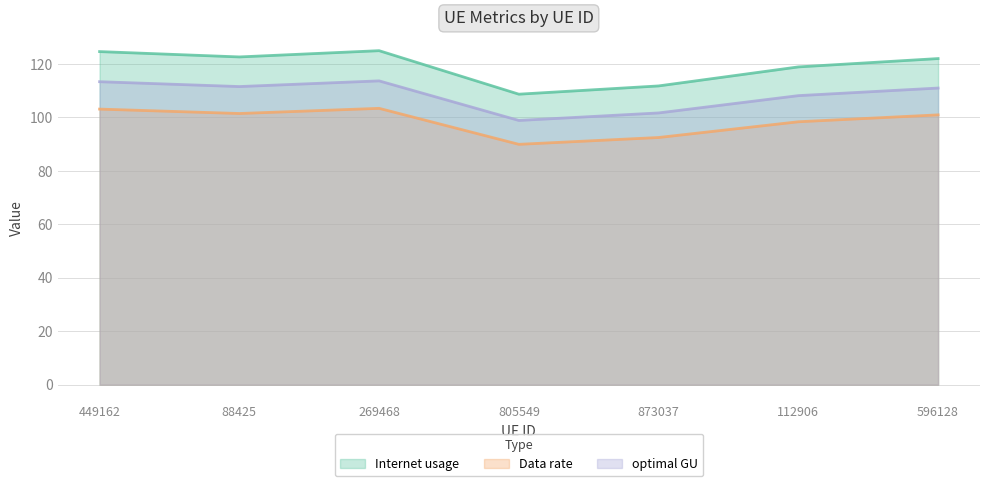

How many values in the Data rate series are below 100?

3